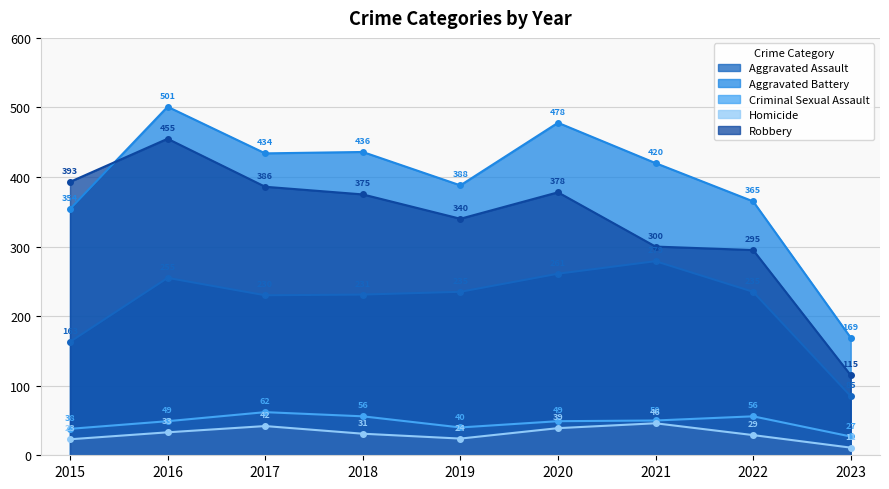

Which category has the highest value in the Robbery series?

2016